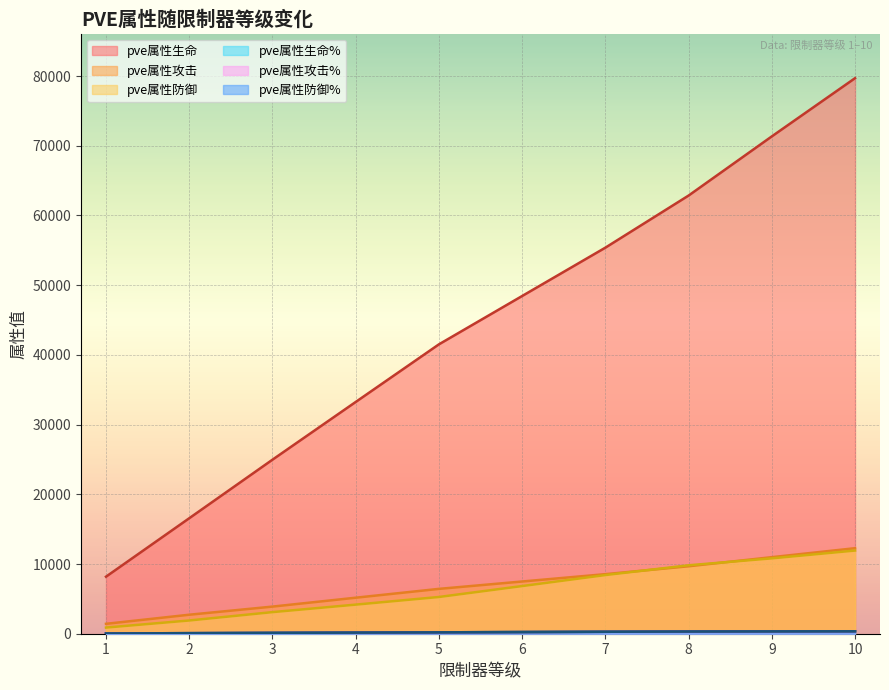

Reading left to right, transcribe all the data shown in this chart.

pve属性生命: 1=8182	2=16564	3=24962	4=33242	5=41508	6=48442	7=55376	8=62851	9=71338	10=79687
pve属性攻击: 1=1420	2=2725	3=3890	4=5166	5=6433	6=7491	7=8544	8=9676	9=10982	10=12268
pve属性防御: 1=883	2=1900	3=3099	4=4174	5=5270	6=6838	7=8417	8=9817	9=10812	10=11932
pve属性生命%: 1=40	2=80	3=120	4=160	5=200	6=240	7=280	8=315	9=335	10=350
pve属性攻击%: 1=40	2=80	3=120	4=160	5=200	6=240	7=280	8=315	9=335	10=350
pve属性防御%: 1=40	2=80	3=120	4=160	5=200	6=240	7=280	8=315	9=335	10=350